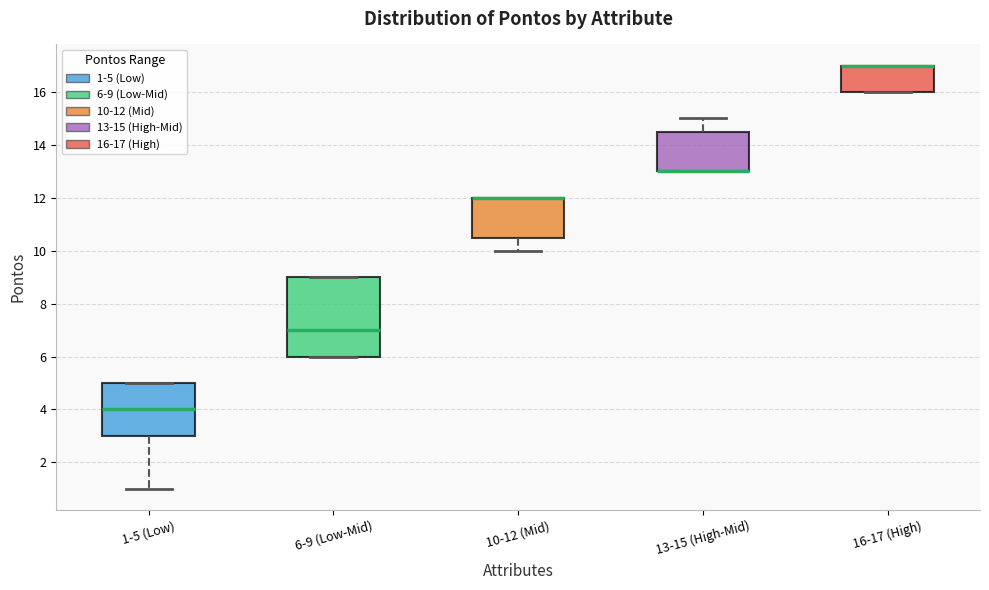

Where is the upper edge of the box for 13-15 (High-Mid) on the y-axis? The values are not printed on the chart, so give them approximately, as read against the axis.

14.6